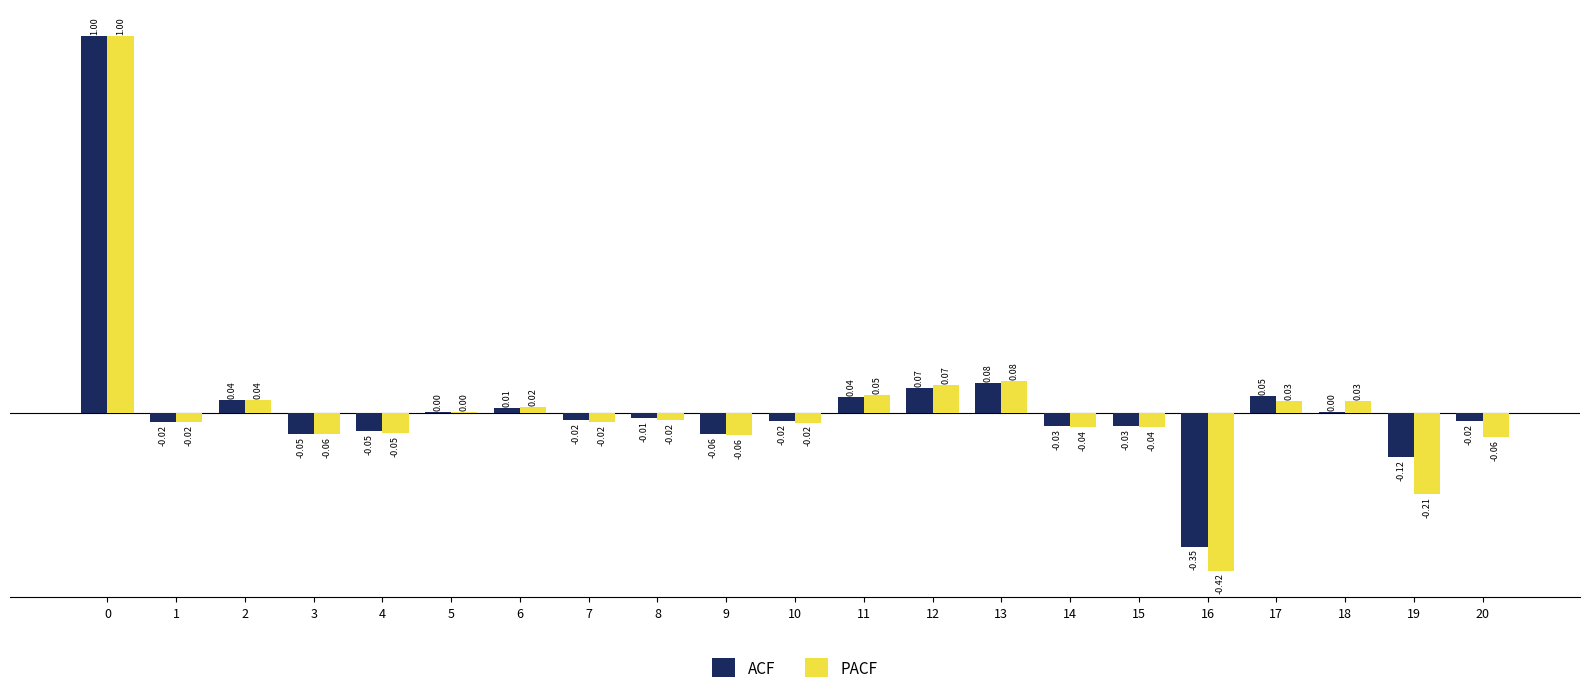

Count the number of data series in this chart.

2